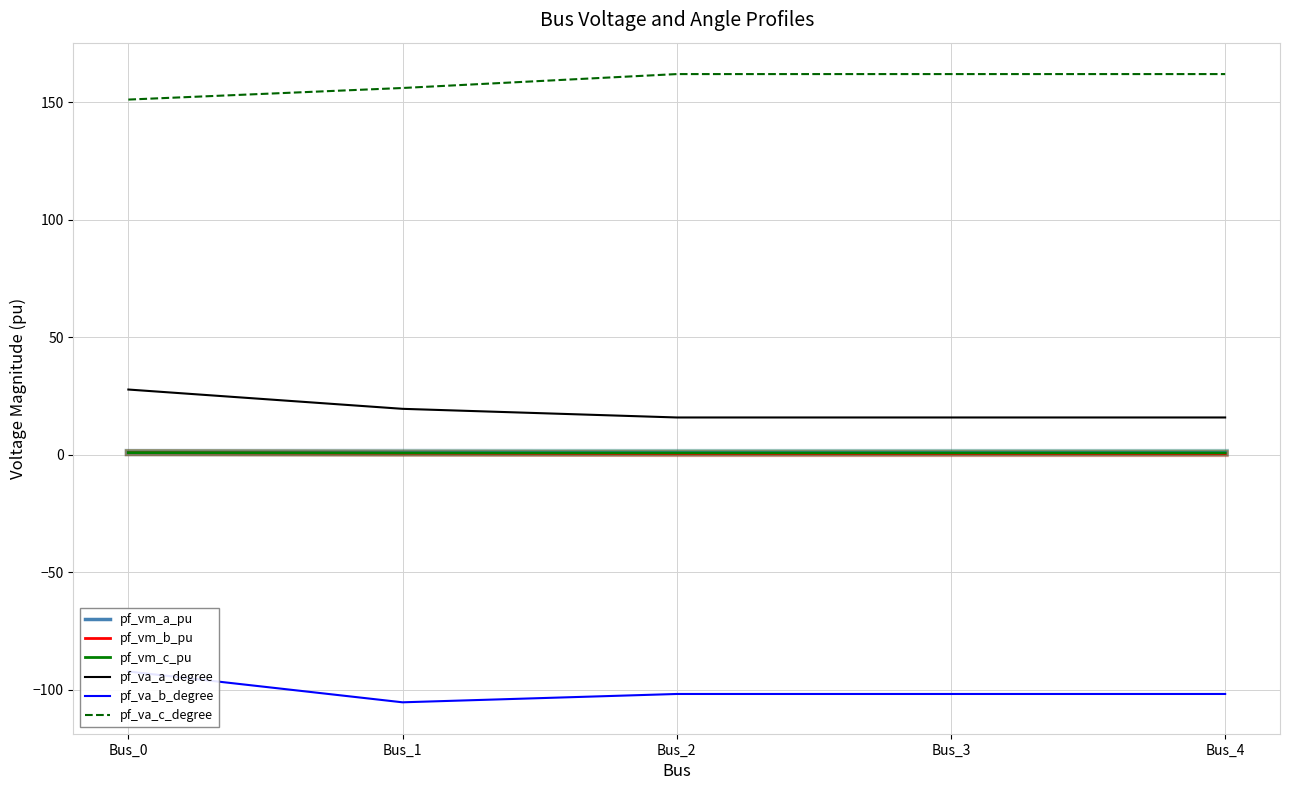

Is this an area chart (filled region under the line)?

No